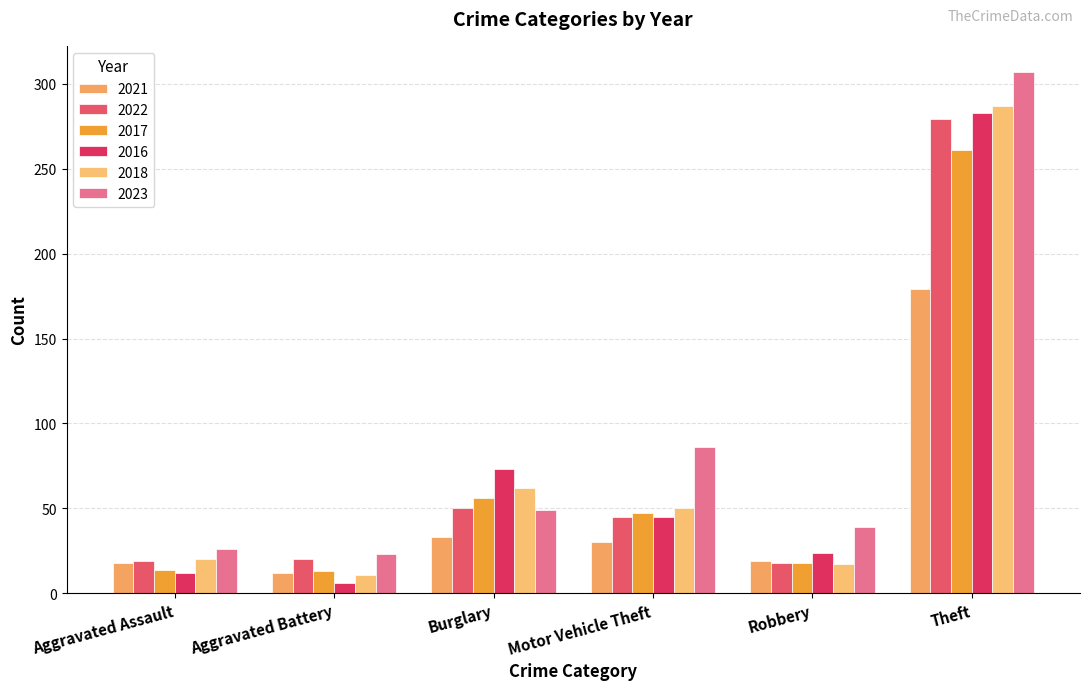

Reading left to right, what are all the values shown in this chart?

2021: Aggravated Assault=18	Aggravated Battery=12	Burglary=33	Motor Vehicle Theft=30	Robbery=19	Theft=179
2022: Aggravated Assault=19	Aggravated Battery=20	Burglary=50	Motor Vehicle Theft=45	Robbery=18	Theft=279
2017: Aggravated Assault=14	Aggravated Battery=13	Burglary=56	Motor Vehicle Theft=47	Robbery=18	Theft=261
2016: Aggravated Assault=12	Aggravated Battery=6	Burglary=73	Motor Vehicle Theft=45	Robbery=24	Theft=283
2018: Aggravated Assault=20	Aggravated Battery=11	Burglary=62	Motor Vehicle Theft=50	Robbery=17	Theft=287
2023: Aggravated Assault=26	Aggravated Battery=23	Burglary=49	Motor Vehicle Theft=86	Robbery=39	Theft=307